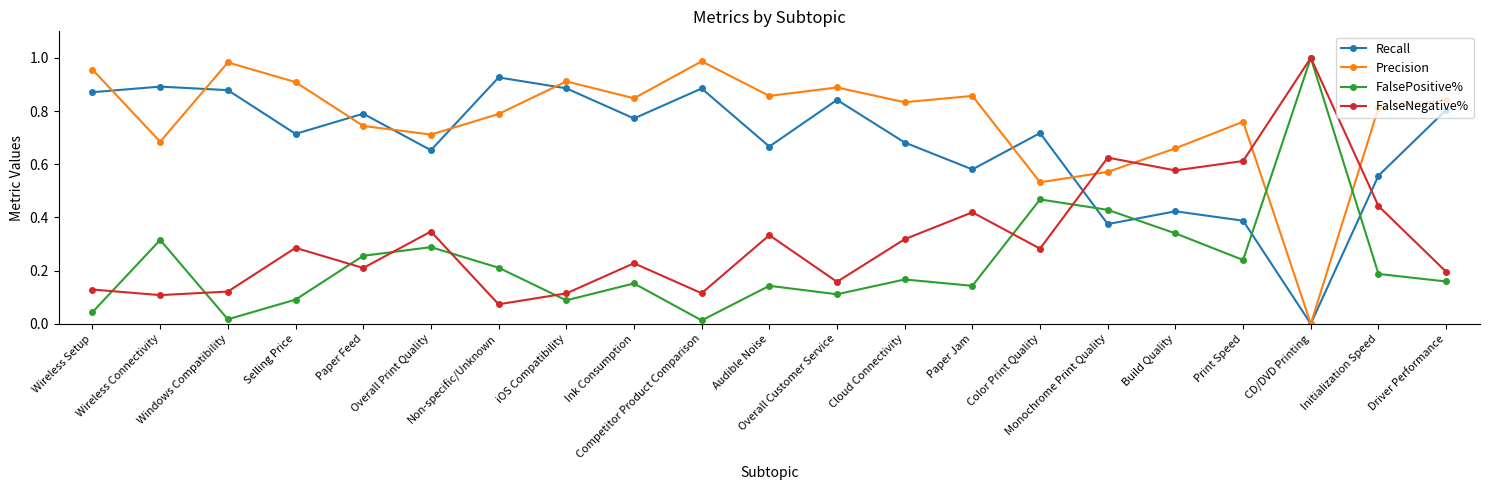

Which series has the largest total across all categories?

Precision